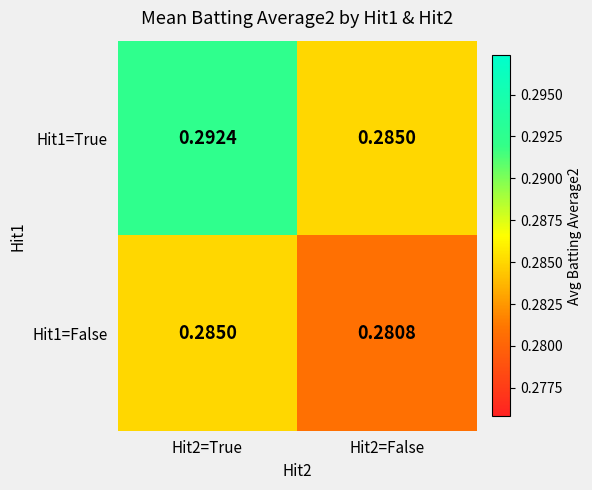

Is the value of Hit1=False at Hit2=False greater than the value of Hit1=True at Hit2=False?

No